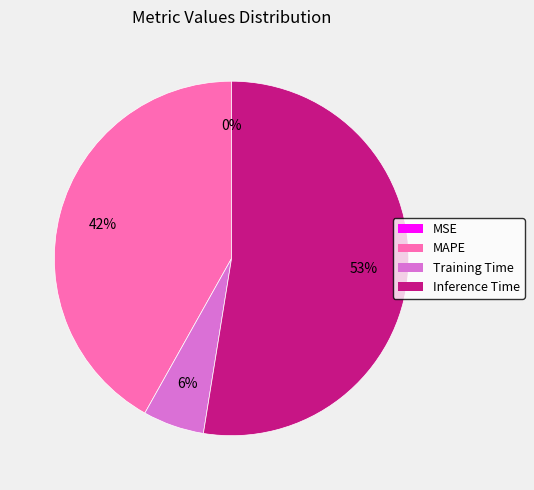

To the nearest percent, what is the difference between the Inference Time and MAPE slice percentages?

11%